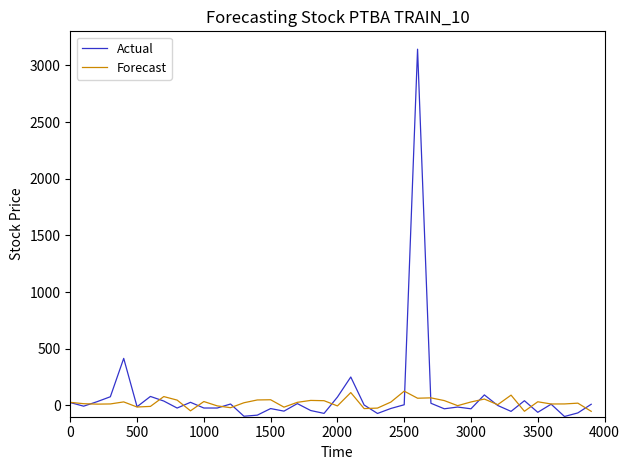

What is the highest value of the Actual series?

3142.5